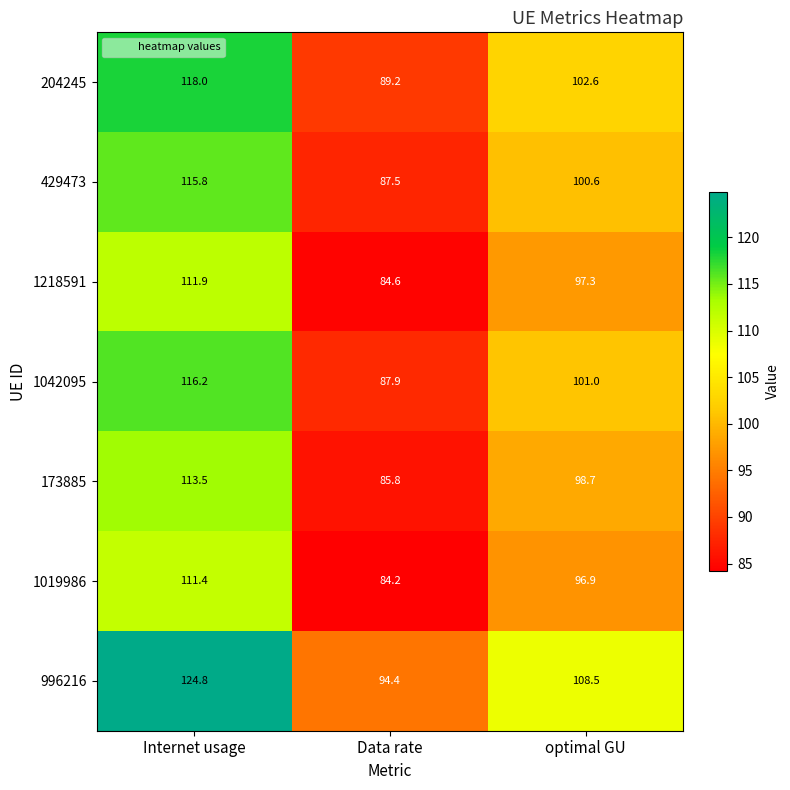

The value of 1019986 at Internet usage is 172.8. True or false?

False